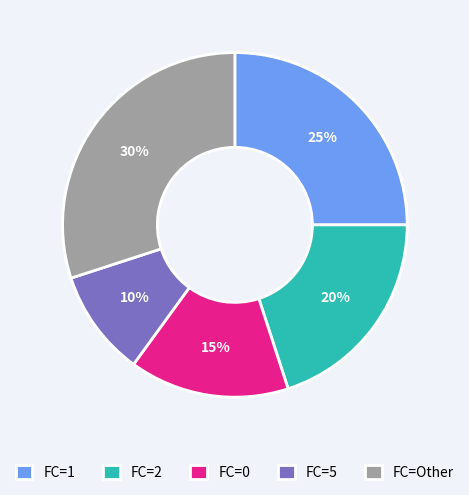

Between FC=2 and FC=0, which is larger?

FC=2